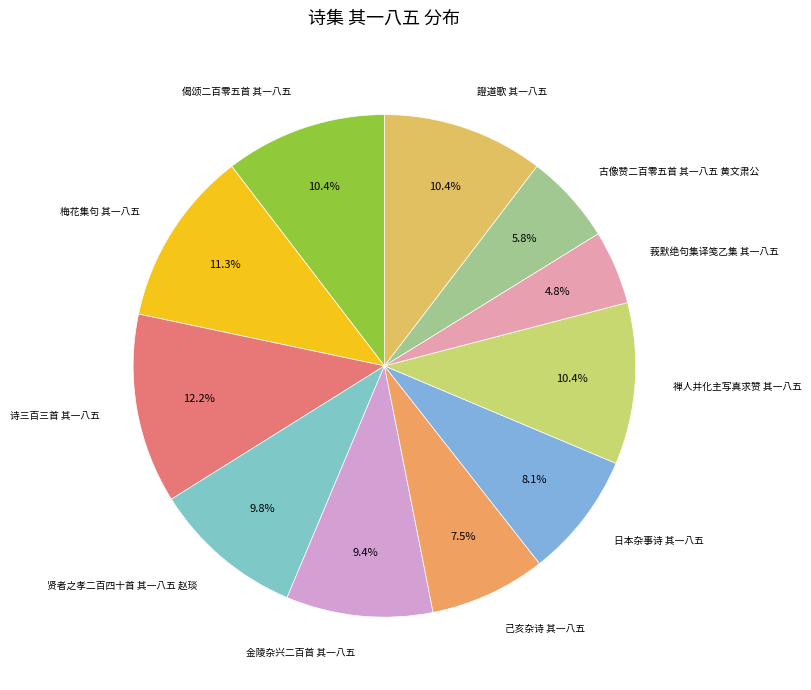

Which category has the biggest portion of the pie?

诗三百三首 其一八五